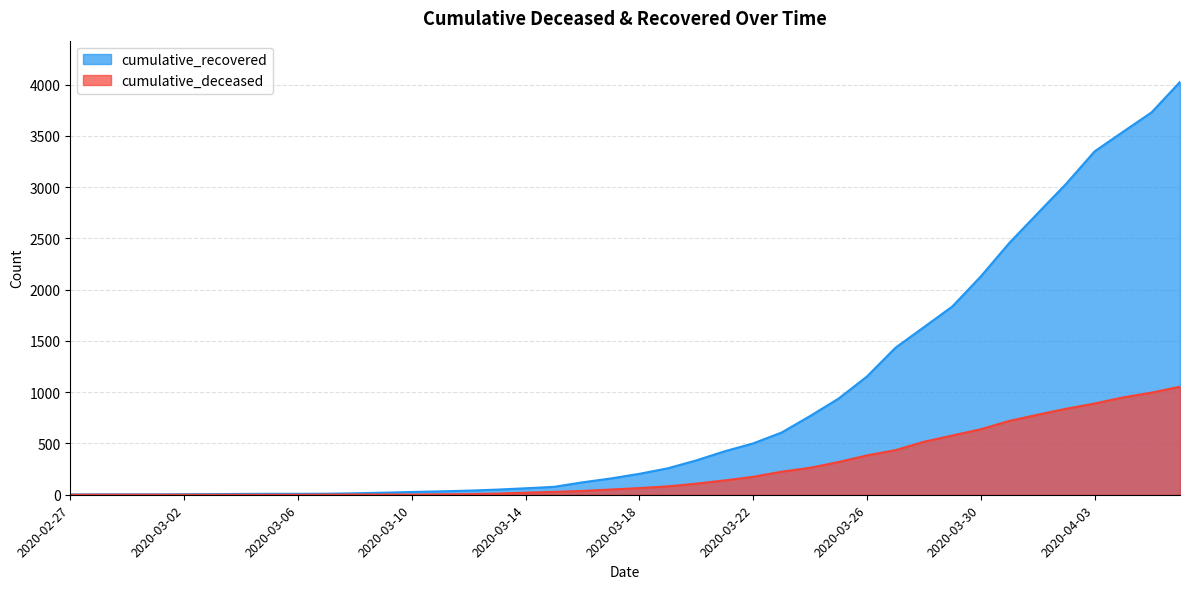

List the labels in order of cumulative_deceased value, largest first.

2020-04-06, 2020-04-05, 2020-04-04, 2020-04-03, 2020-04-02, 2020-04-01, 2020-03-31, 2020-03-30, 2020-03-29, 2020-03-28, 2020-03-27, 2020-03-26, 2020-03-25, 2020-03-24, 2020-03-23, 2020-03-22, 2020-03-21, 2020-03-20, 2020-03-19, 2020-03-18, 2020-03-17, 2020-03-16, 2020-03-15, 2020-03-14, 2020-03-13, 2020-03-12, 2020-03-11, 2020-03-08, 2020-03-09, 2020-03-10, 2020-03-07, 2020-02-27, 2020-02-28, 2020-02-29, 2020-03-01, 2020-03-02, 2020-03-03, 2020-03-04, 2020-03-05, 2020-03-06